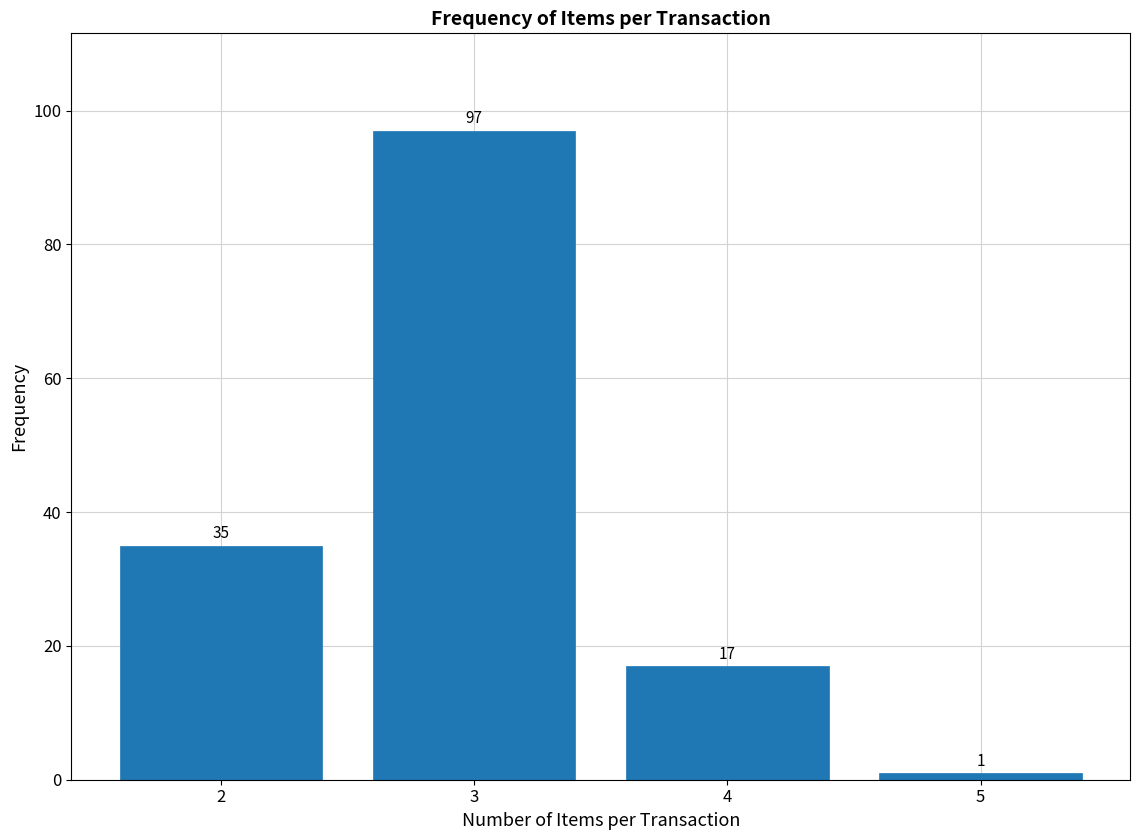

Reading right to left, what are all the values shown in this chart?

1	17	97	35